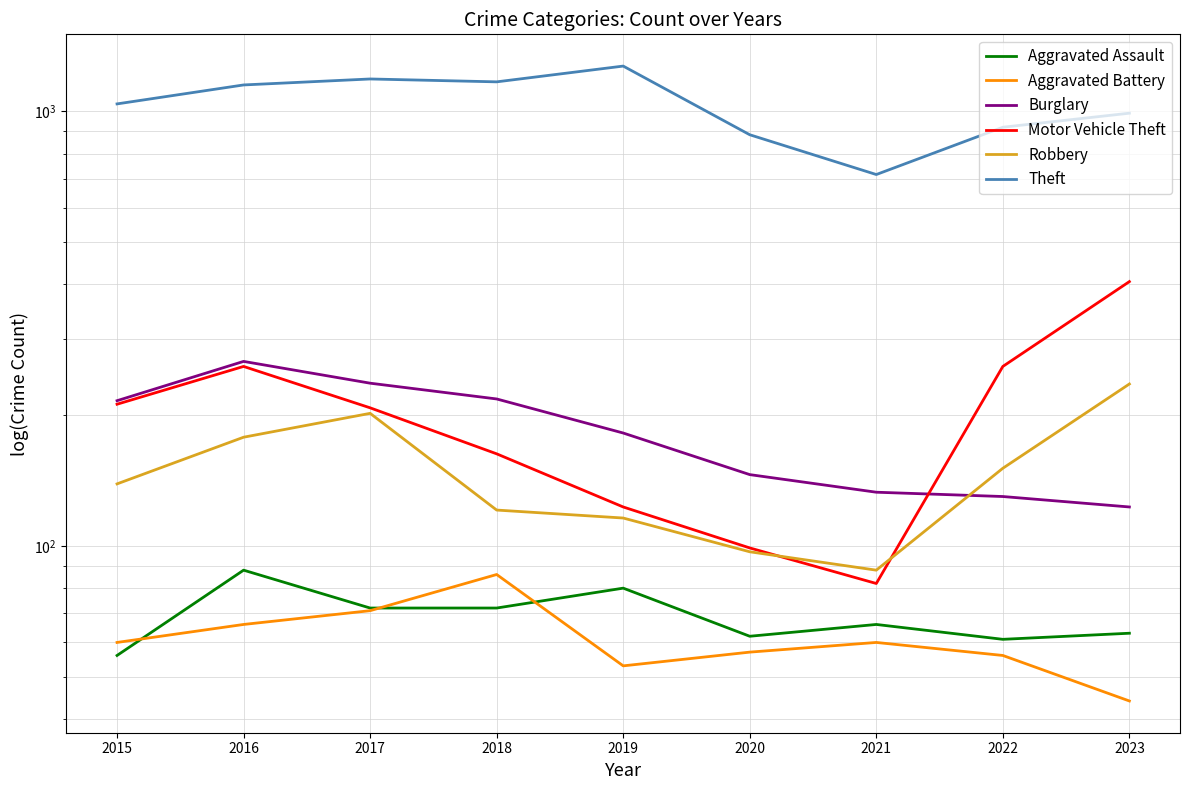

In Theft, how many points are higher than both neighbors (excluding endpoints)?

2